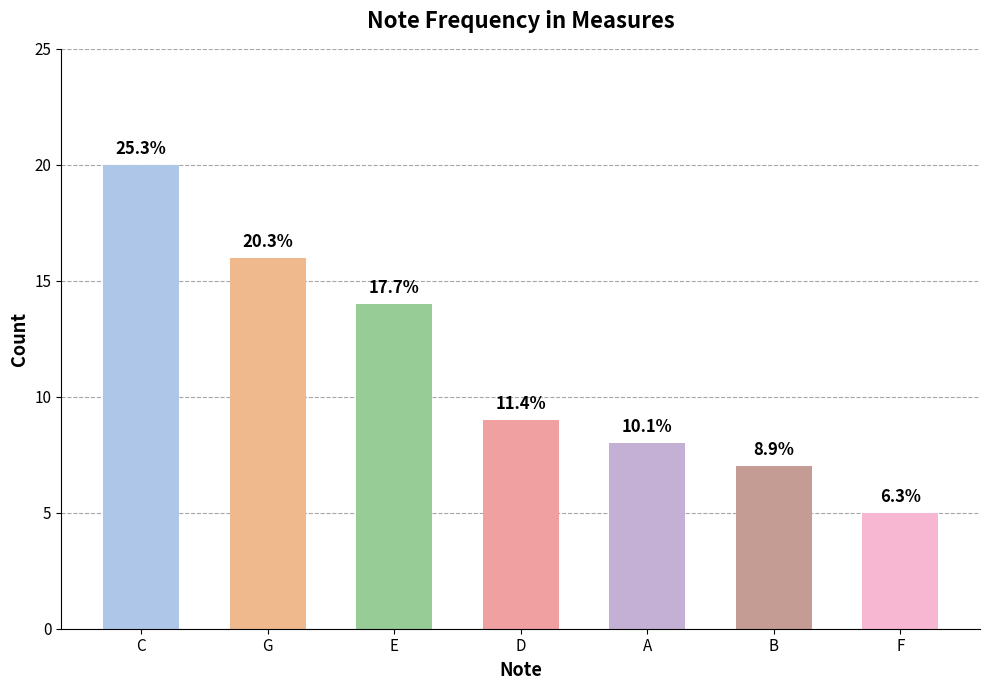

The chart shows a value of 20 at C. True or false?

True